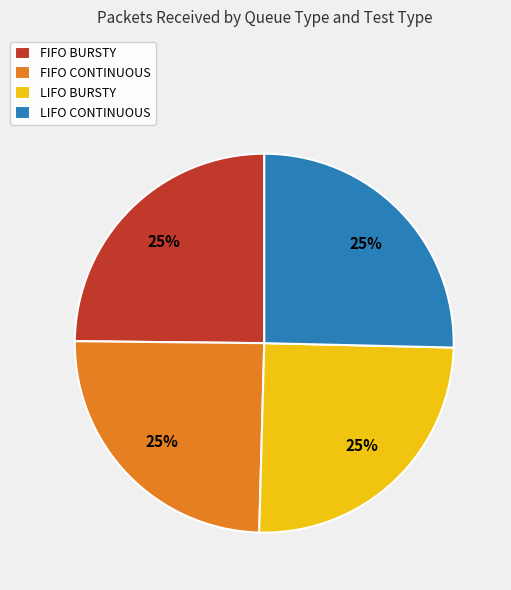

To the nearest percent, what portion does FIFO BURSTY represent?

25%